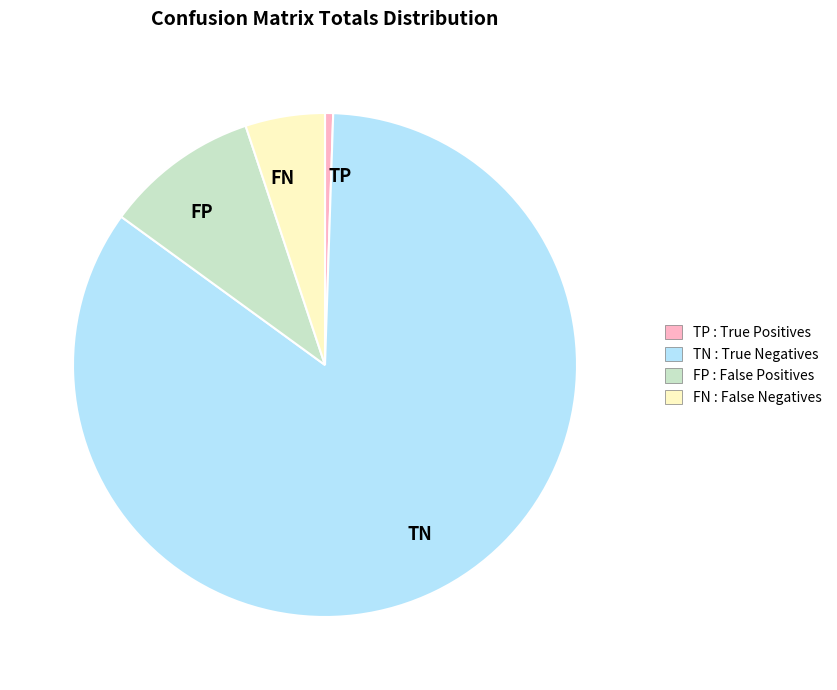

Rank the categories by value from highest to lowest.

TN, FP, FN, TP